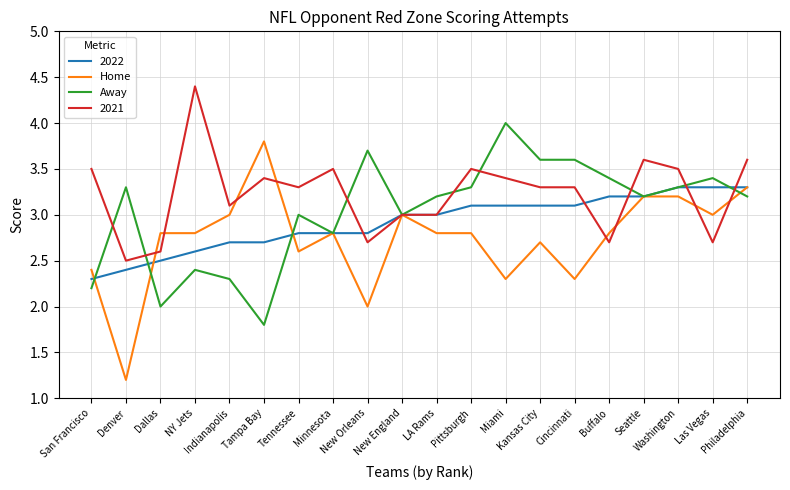

Rank the series by their maximum value, from highest to lowest.

2021, Away, Home, 2022